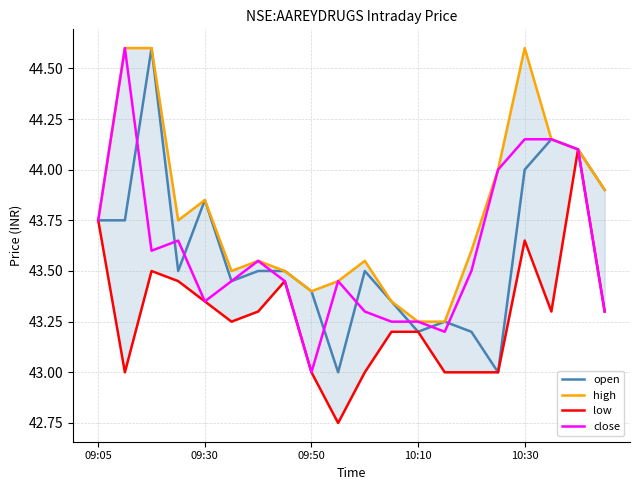

Is it true that high equals 43.5 at 5?

True